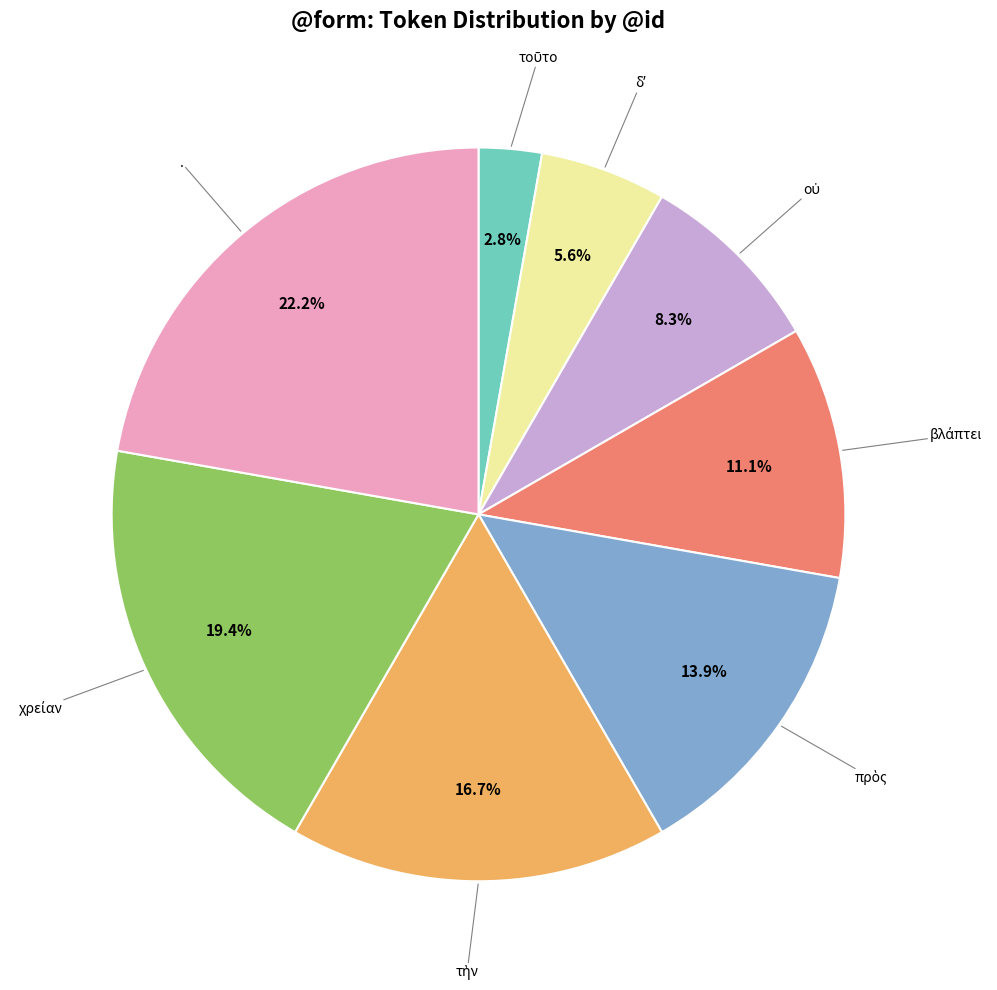

Does any single category account for the majority?

No